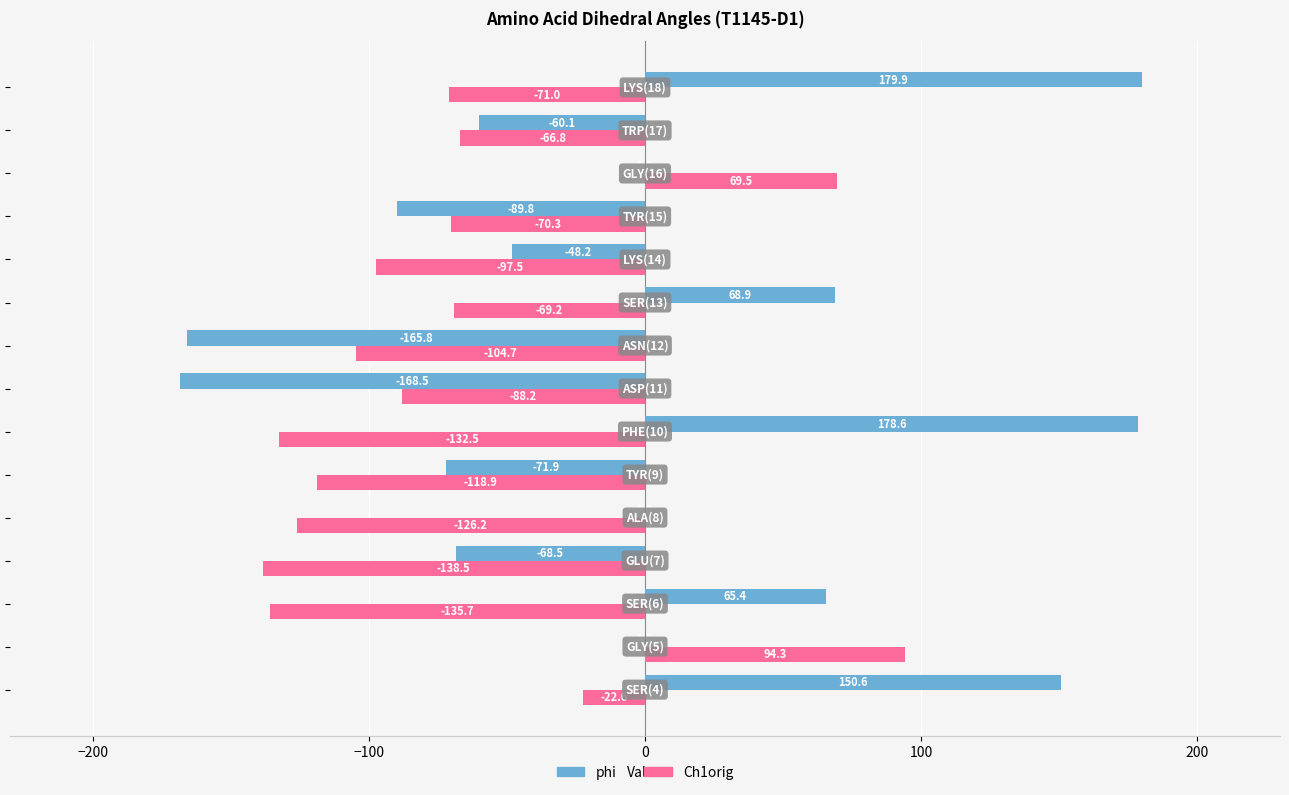

How many categories are shown in the chart?

15